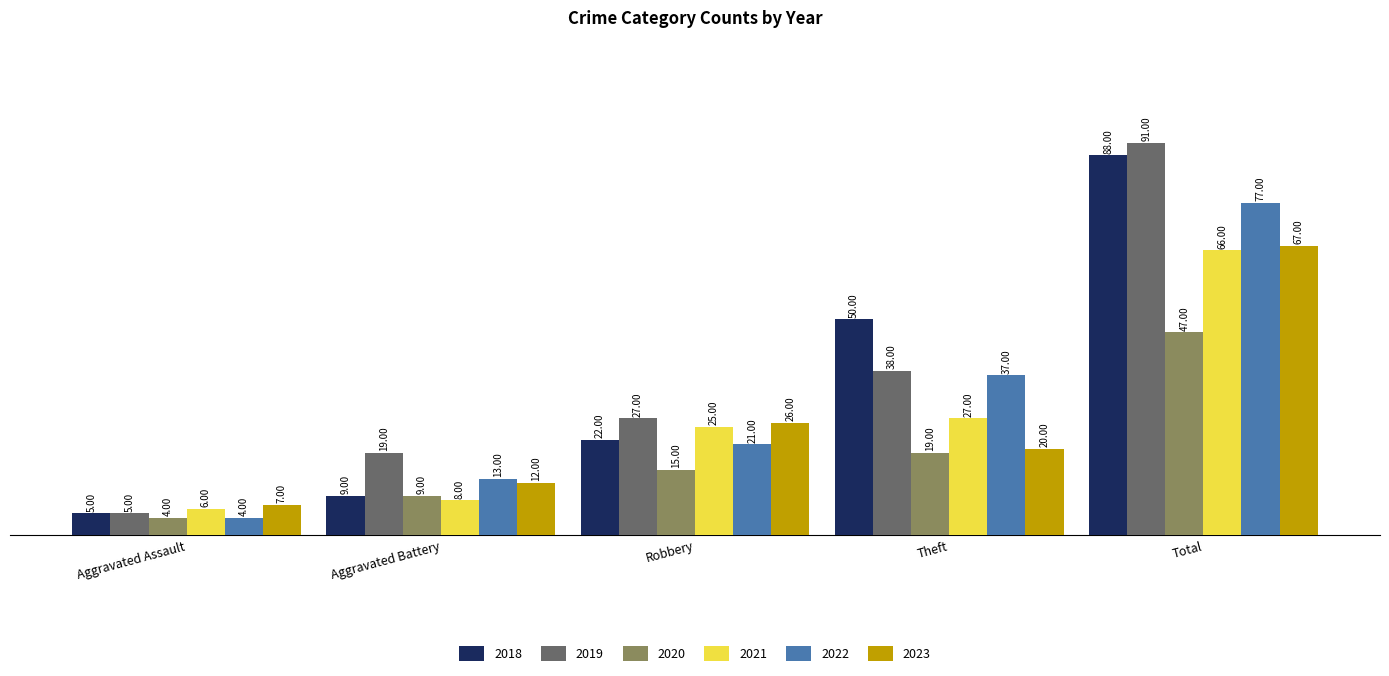

Reading left to right, extract all data points from this chart.

2018: 5	9	22	50	88
2019: 5	19	27	38	91
2020: 4	9	15	19	47
2021: 6	8	25	27	66
2022: 4	13	21	37	77
2023: 7	12	26	20	67